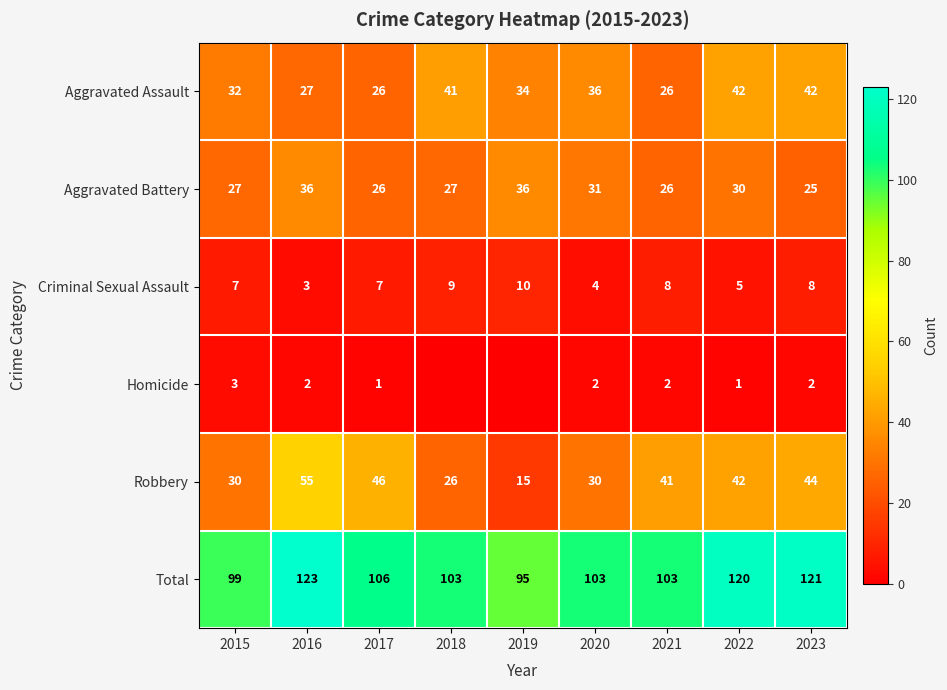

What is the highest value of the Aggravated Battery series?

36